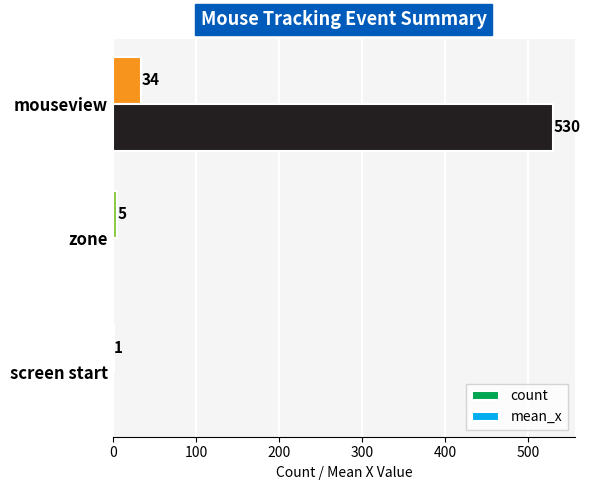

What is the average value of the count series?

13